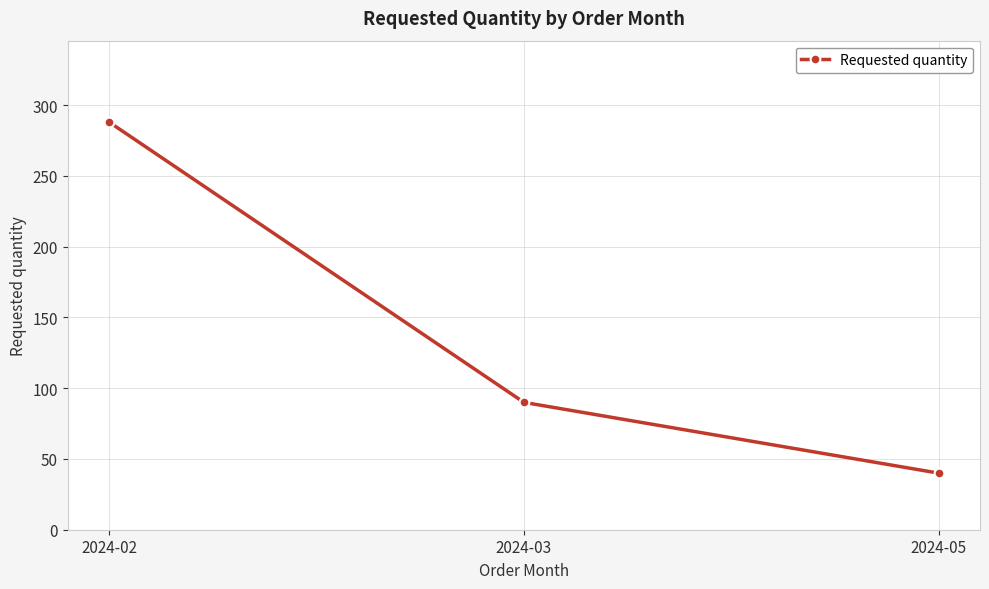

What is the greatest value displayed?

288